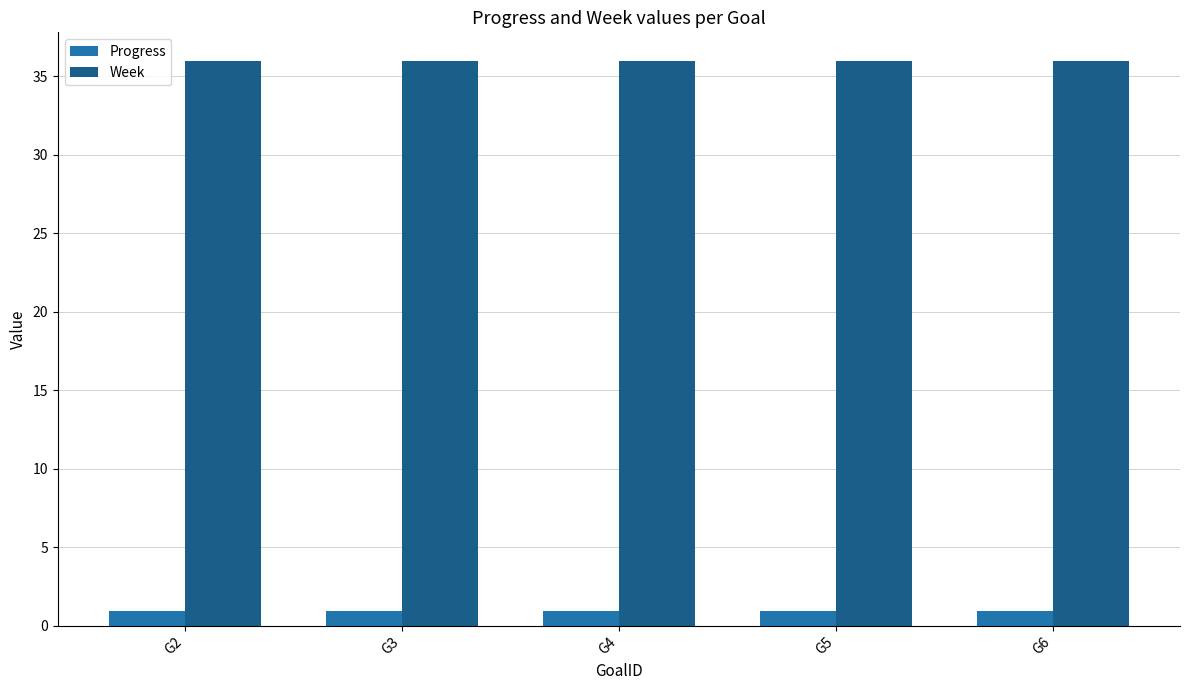

What is the sum of the Progress values at G3 and G4?

1.9